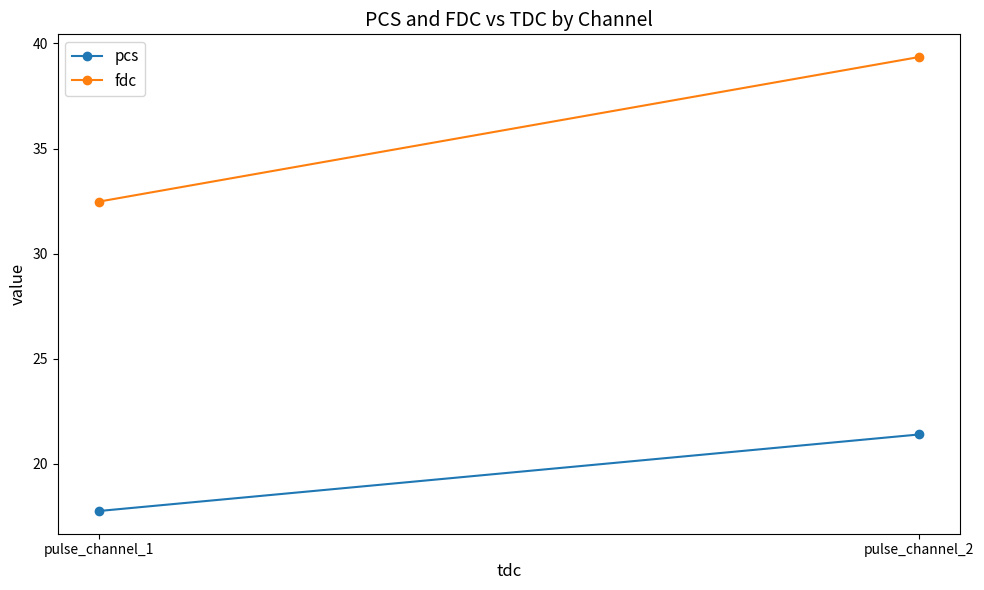

What is the difference between the fdc values at pulse_channel_2 and pulse_channel_1?

6.9